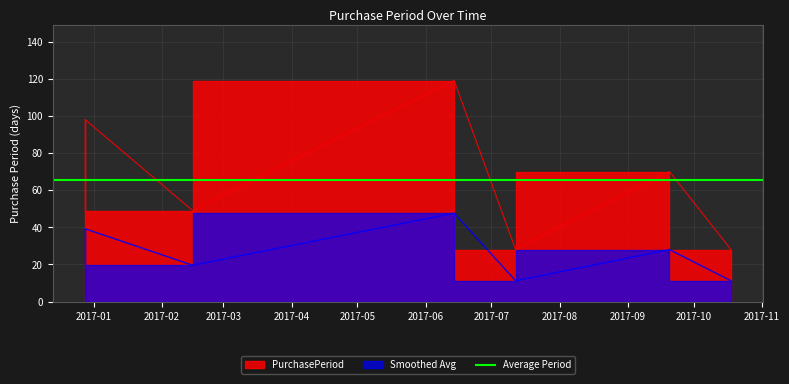

The value at 2017-06-14 is 40. True or false?

False